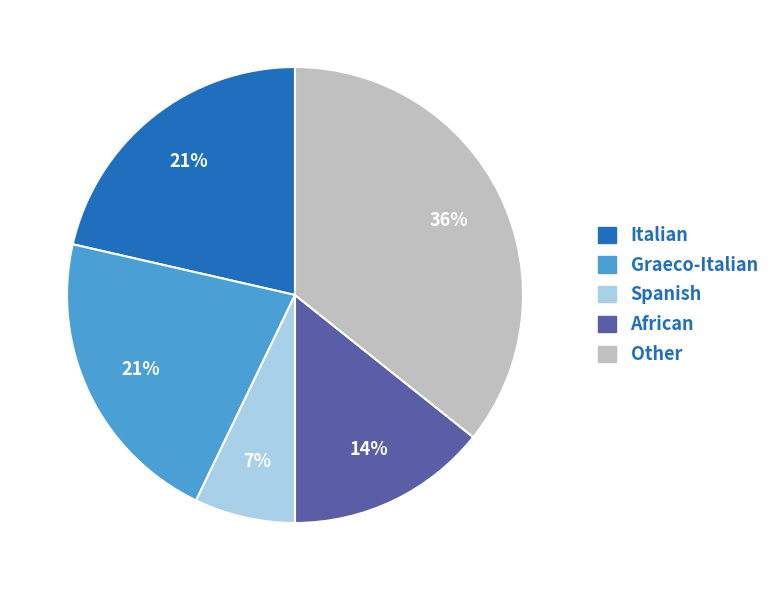

Count the number of slices in the pie.

5